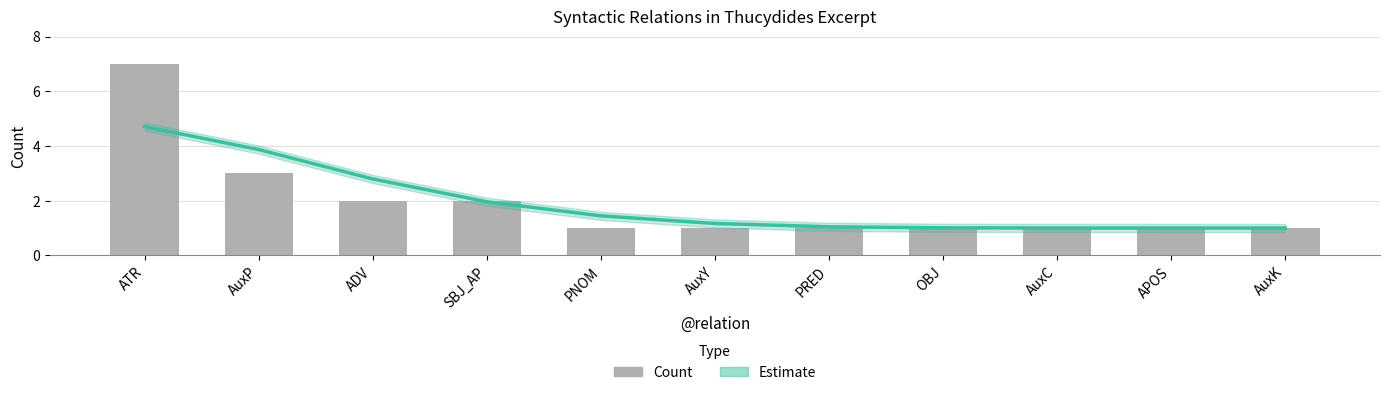

Are the bars horizontal?

No